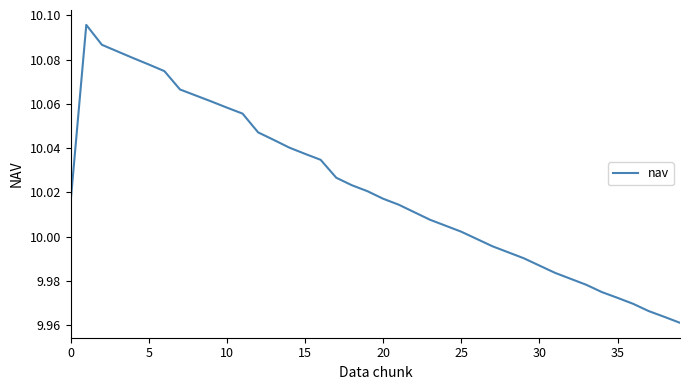

Where is the first local maximum?

5